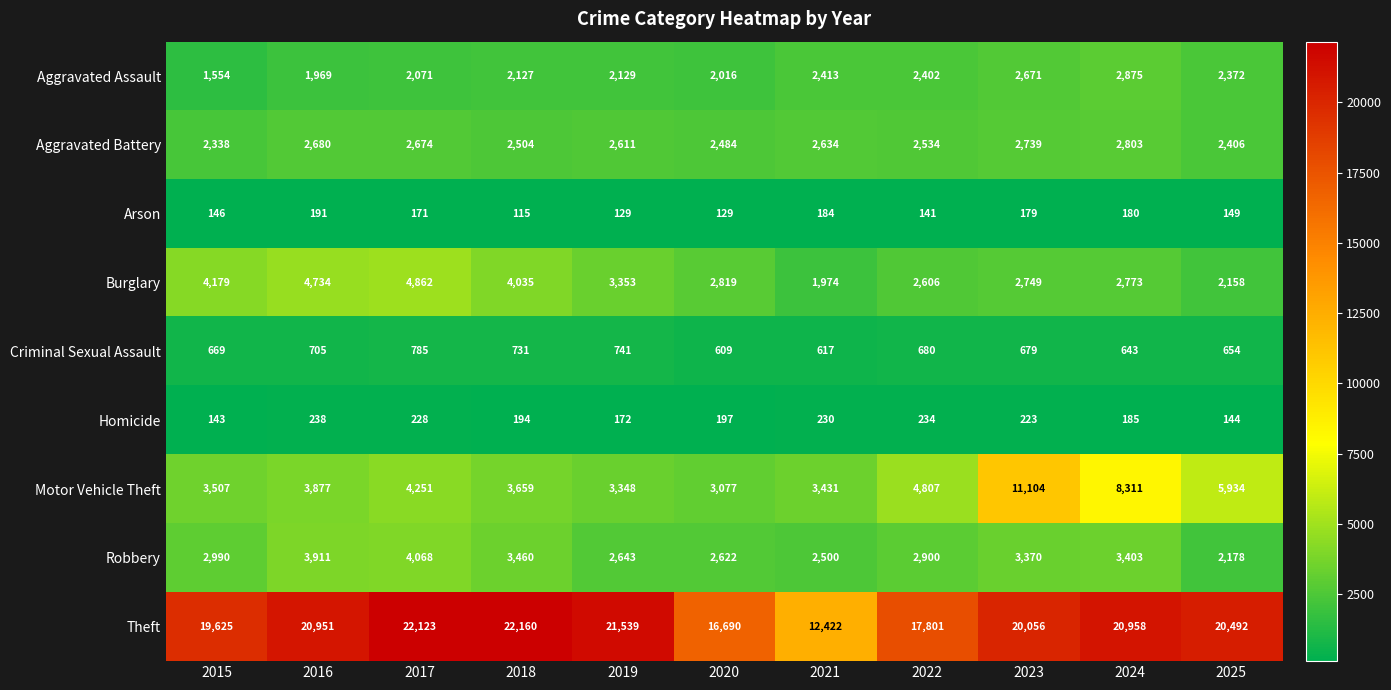

Is it true that Homicide equals 115 at 2024?

False